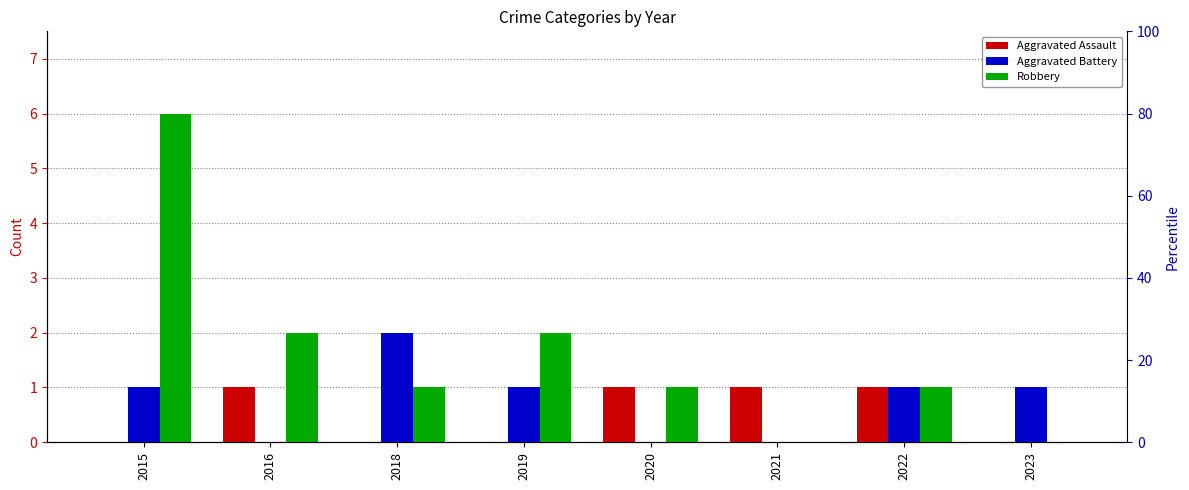

What is the greatest value displayed?

6